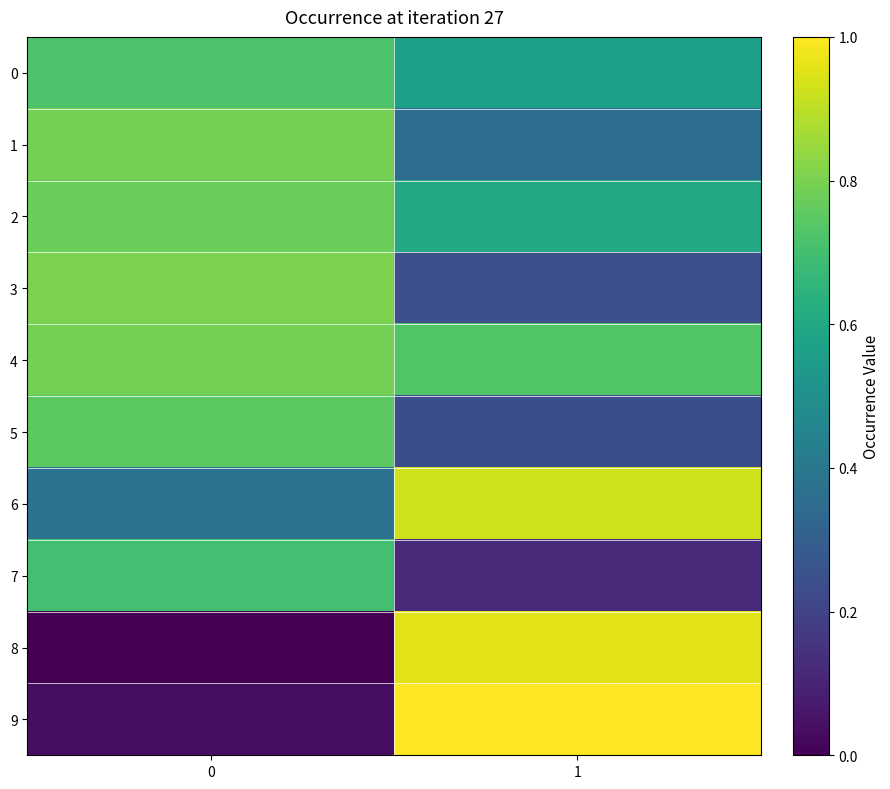

Reading left to right, transcribe all the data shown in this chart.

0: 0=0.7	1=0.6
1: 0=0.8	1=0.4
2: 0=0.8	1=0.6
3: 0=0.8	1=0.2
4: 0=0.8	1=0.7
5: 0=0.7	1=0.2
6: 0=0.4	1=0.9
7: 0=0.7	1=0.1
8: 0=0.0	1=1.0
9: 0=0.0	1=1.0